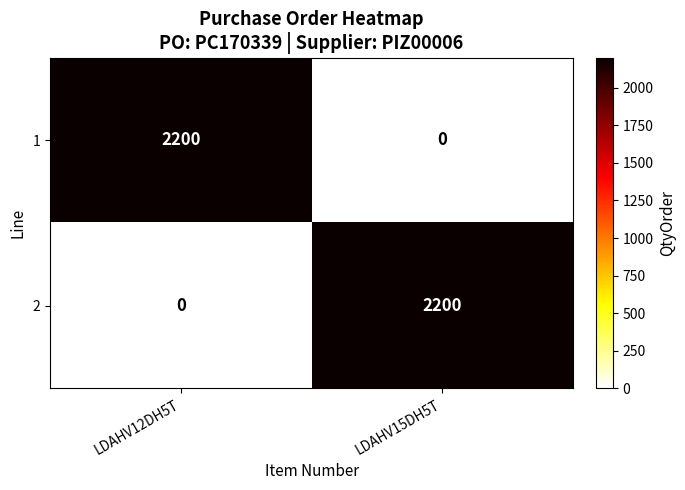

What value does the 1 series have at LDAHV12DH5T, to the nearest 100?

2200